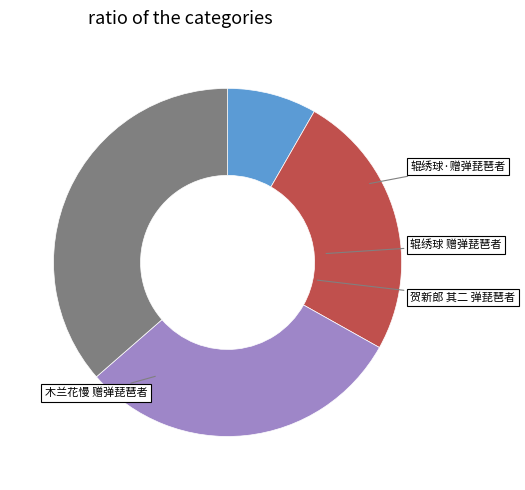

To the nearest percent, what is the average slice percentage?

25%